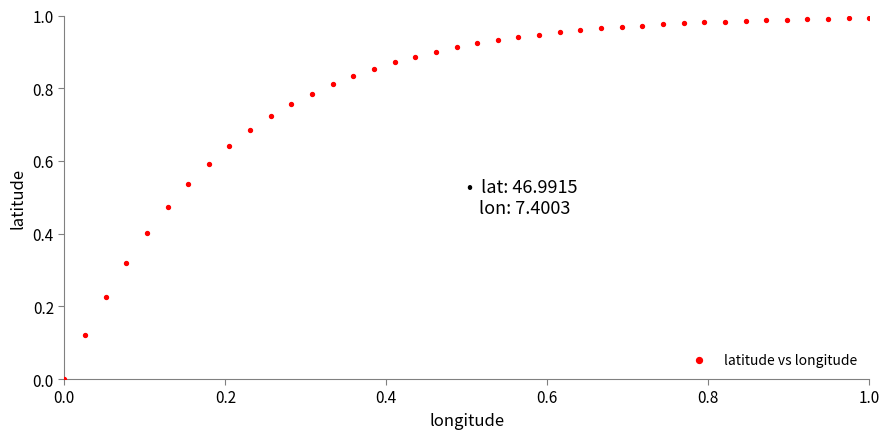

How many points are shown in the scatter plot?

40